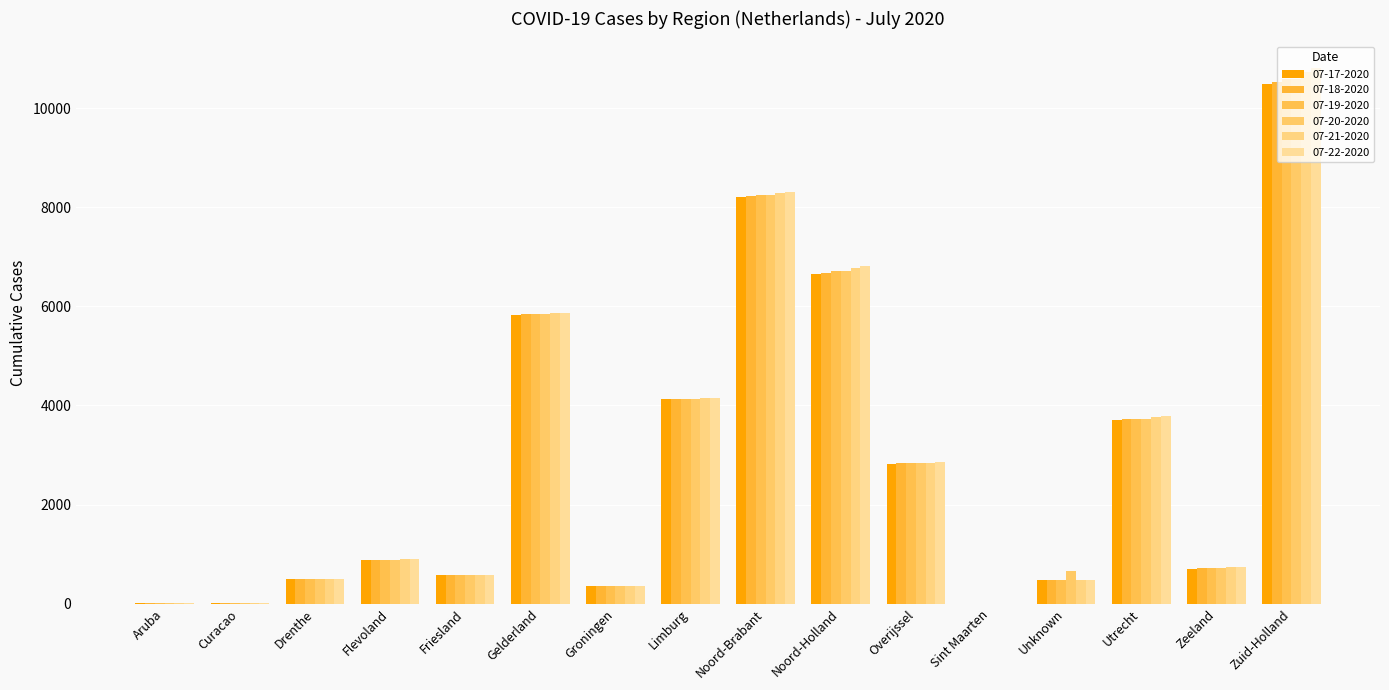

What is the minimum value for 07-21-2020?

1